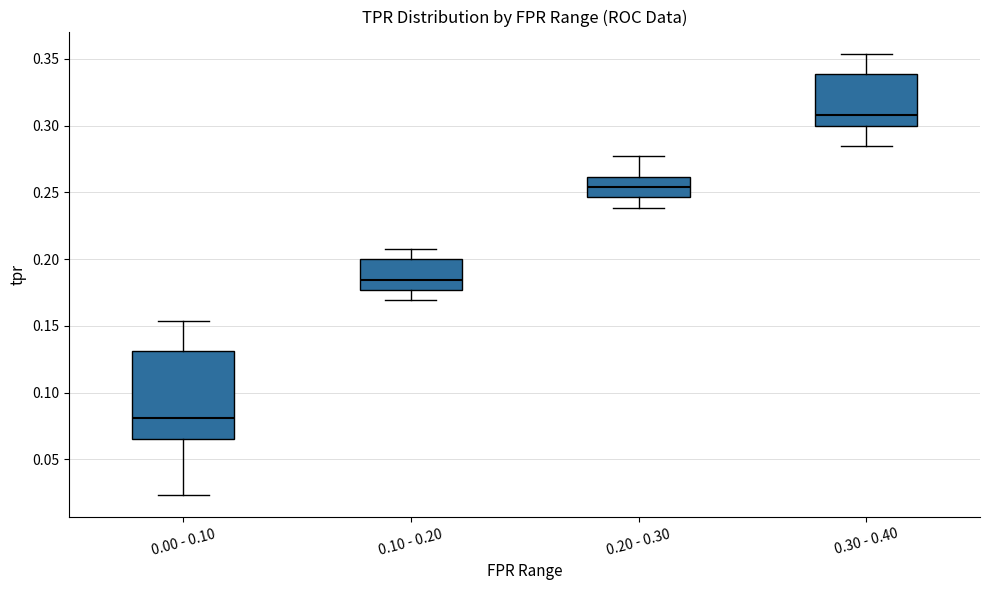

Where does the median line of the box for 0.10 - 0.20 sit on the y-axis? The values are not printed on the chart, so give them approximately, as read against the axis.

0.185